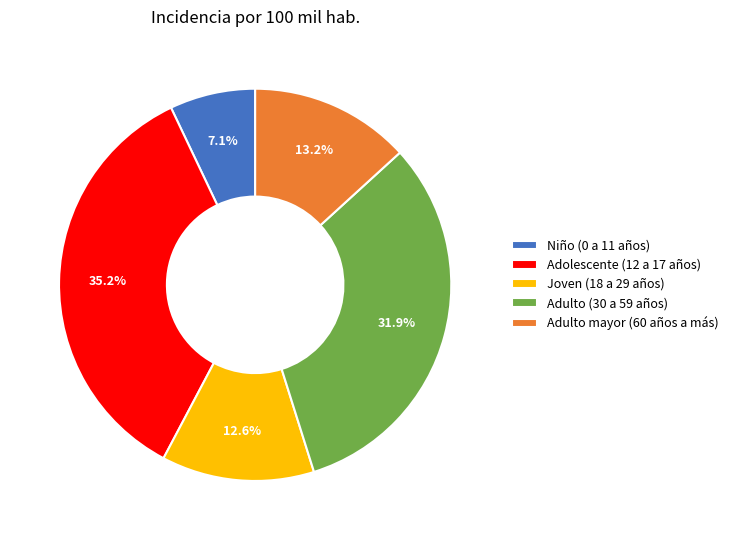

Rank the categories by value from highest to lowest.

Adolescente (12 a 17 años), Adulto (30 a 59 años), Adulto mayor (60 años a más), Joven (18 a 29 años), Niño (0 a 11 años)